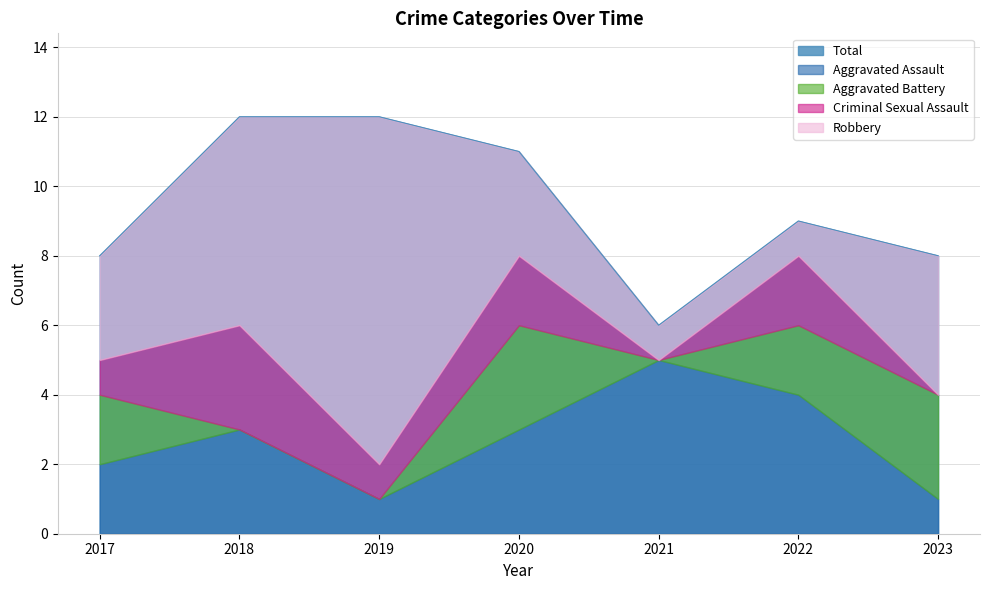

What is the sum of all Criminal Sexual Assault values?

9